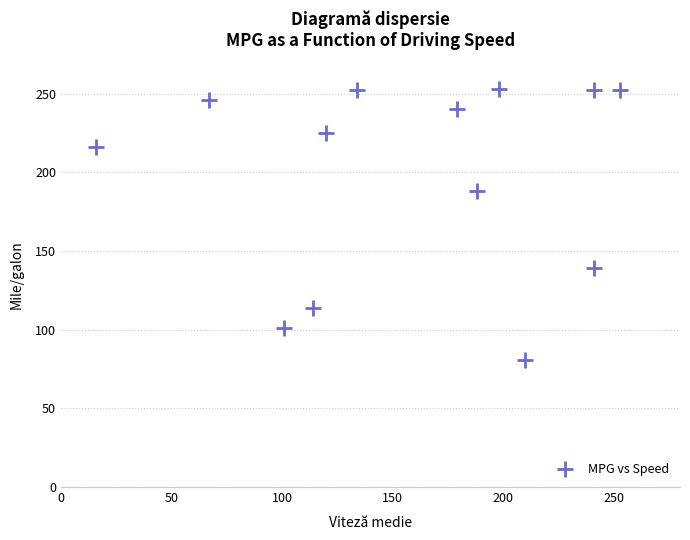

What is the range of X values (max minus min)?

237